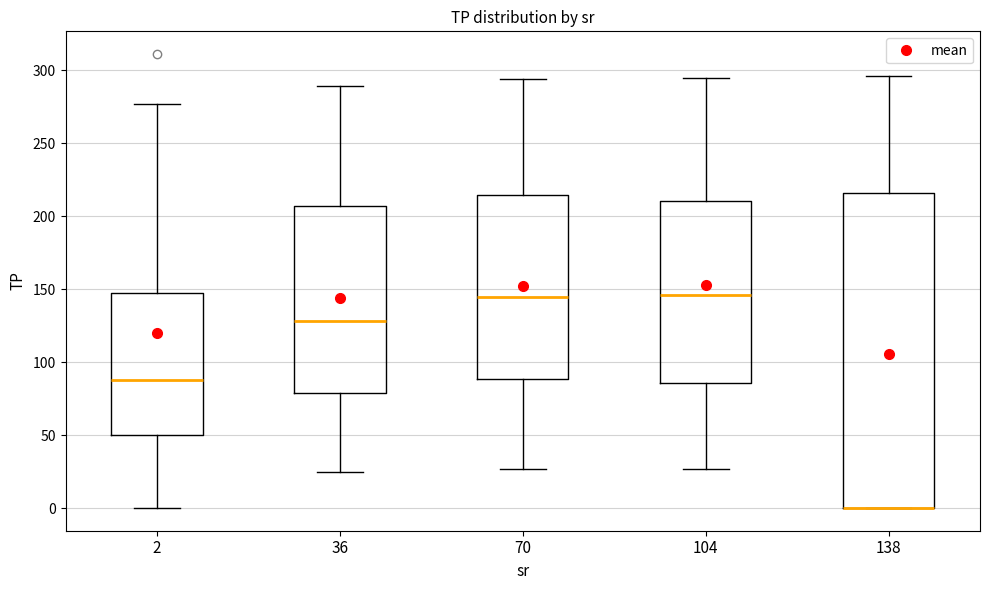

Comparing the boxes themselves (not the whiskers), which one is the tallest?

138